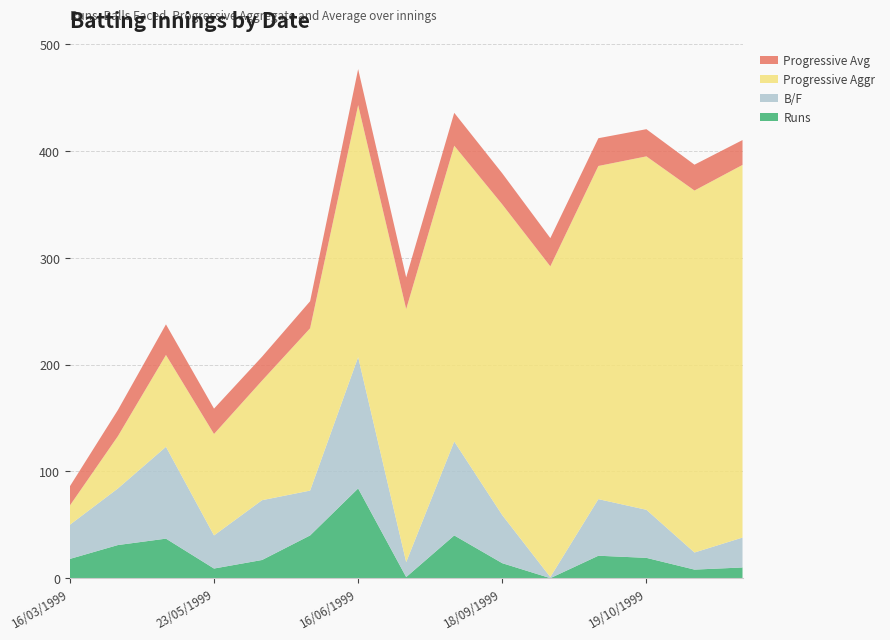

Reading right to left, transcribe all the data shown in this chart.

Runs: 16/04/2000=10.0	16/01/2000=8.0	19/10/1999=19.0	18/10/1999=21.0	19/09/1999=0.0	18/09/1999=14.0	16/09/1999=40.0	20/06/1999=1.0	16/06/1999=84.0	11/06/1999=40.0	05/06/1999=17.0	23/05/1999=9.0	13/04/1999=37.0	12/04/1999=31.0	16/03/1999=18.0
B/F: 16/04/2000=28.0	16/01/2000=16.0	19/10/1999=45.0	18/10/1999=53.0	19/09/1999=1.0	18/09/1999=45.0	16/09/1999=88.0	20/06/1999=14.0	16/06/1999=123.0	11/06/1999=42.0	05/06/1999=56.0	23/05/1999=31.0	13/04/1999=86.0	12/04/1999=53.0	16/03/1999=32.0
Progressive Aggr: 16/04/2000=349.0	16/01/2000=339.0	19/10/1999=331.0	18/10/1999=312.0	19/09/1999=291.0	18/09/1999=291.0	16/09/1999=277.0	20/06/1999=237.0	16/06/1999=236.0	11/06/1999=152.0	05/06/1999=112.0	23/05/1999=95.0	13/04/1999=86.0	12/04/1999=49.0	16/03/1999=18.0
Progressive Avg: 16/04/2000=23.3	16/01/2000=24.2	19/10/1999=25.5	18/10/1999=26.0	19/09/1999=26.4	18/09/1999=29.1	16/09/1999=30.8	20/06/1999=29.6	16/06/1999=33.7	11/06/1999=25.3	05/06/1999=22.4	23/05/1999=23.8	13/04/1999=28.7	12/04/1999=24.5	16/03/1999=18.0